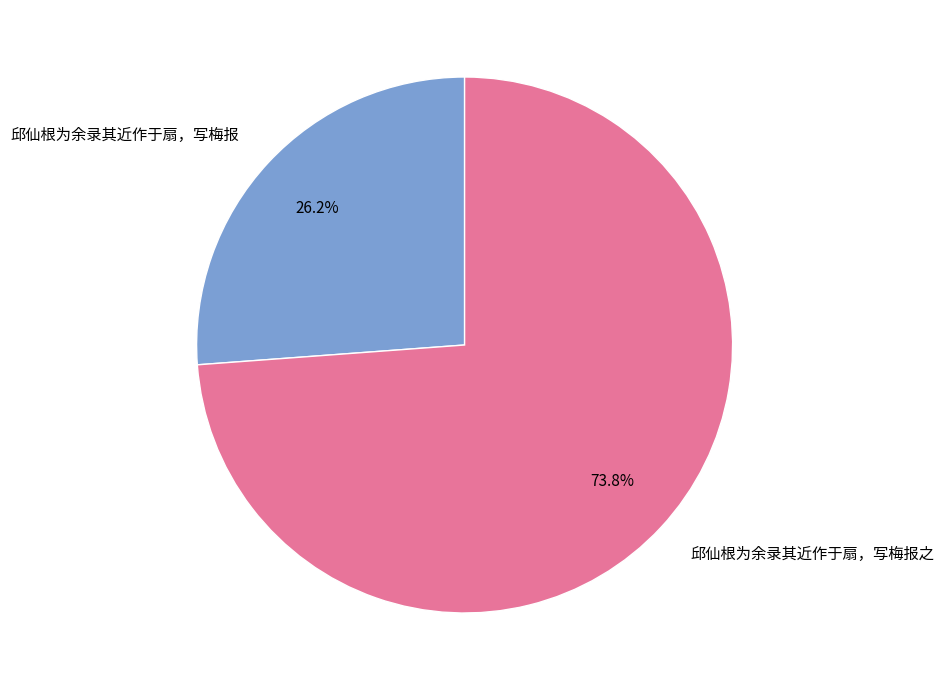

The 邱仙根为余录其近作于扇，写梅报 slice represents 26% of the pie. True or false?

True